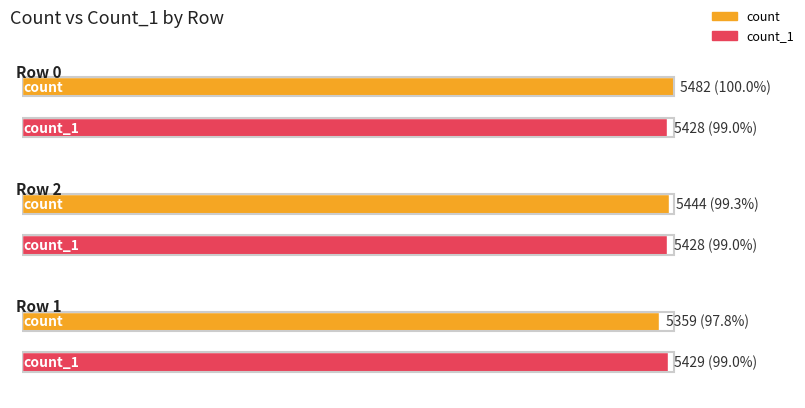

The value of count at 1 is 7851. True or false?

False